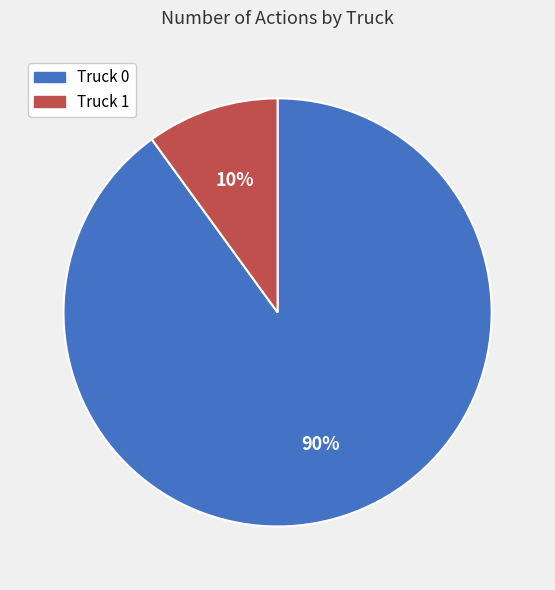

The Truck 0 slice represents 99% of the pie. True or false?

False